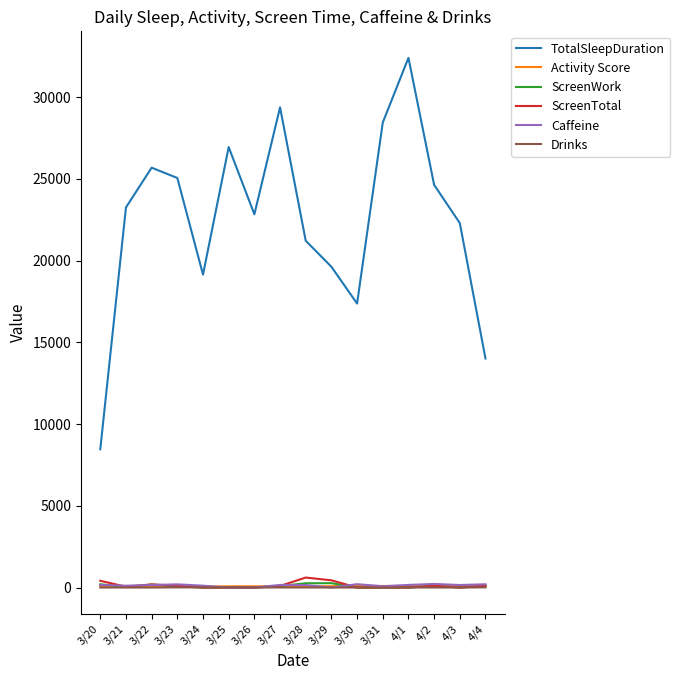

How many categories are shown in the chart?

16